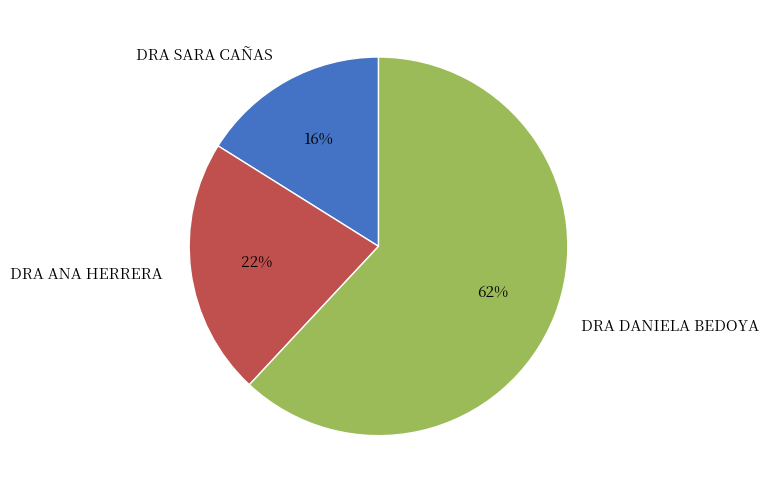

Approximately how many times larger is the value at DRA ANA HERRERA compared to DRA SARA CAÑAS?

1.4